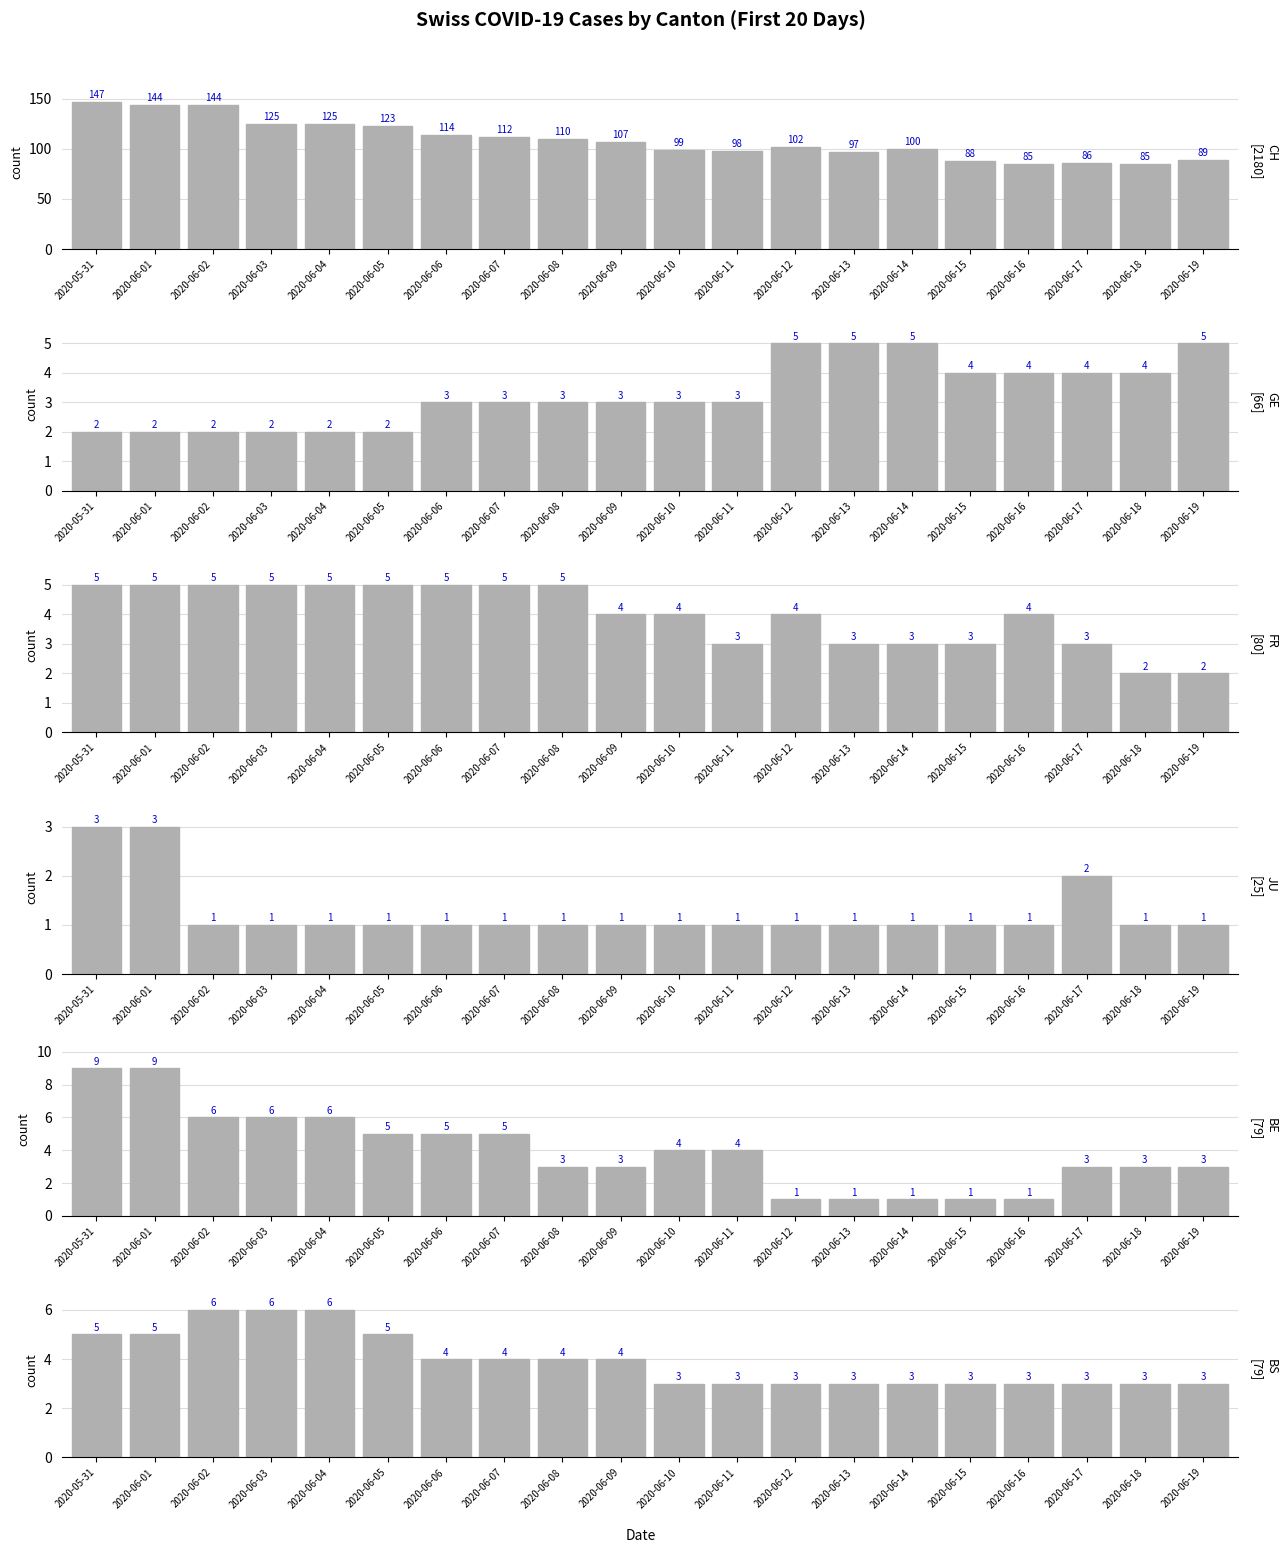

How many values in the CH series exceed 107?

9